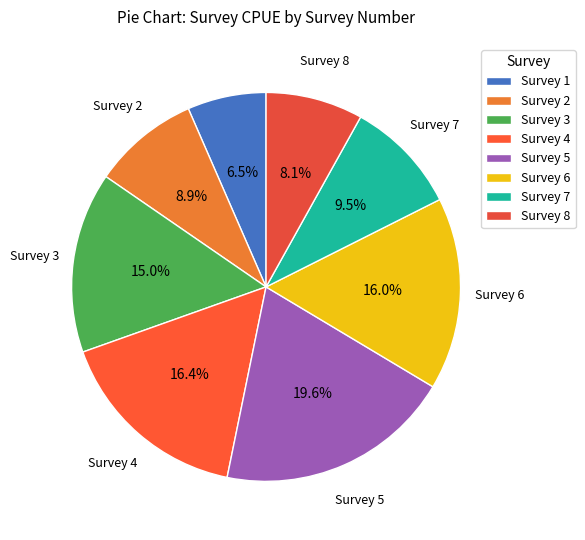

How many segments does this pie chart have?

8